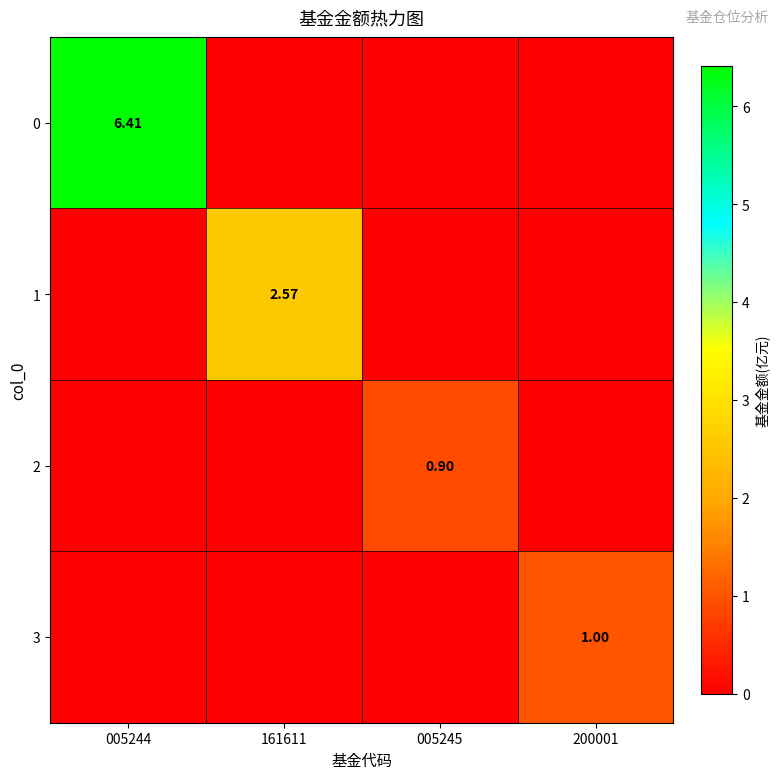

The 3 series shows 0.5 at 200001. True or false?

False